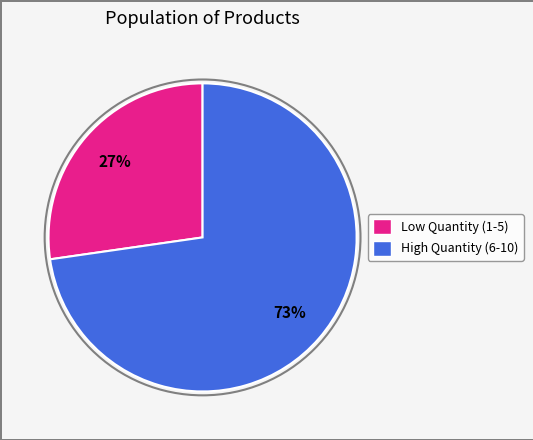

To the nearest percent, what is the average slice percentage?

50%